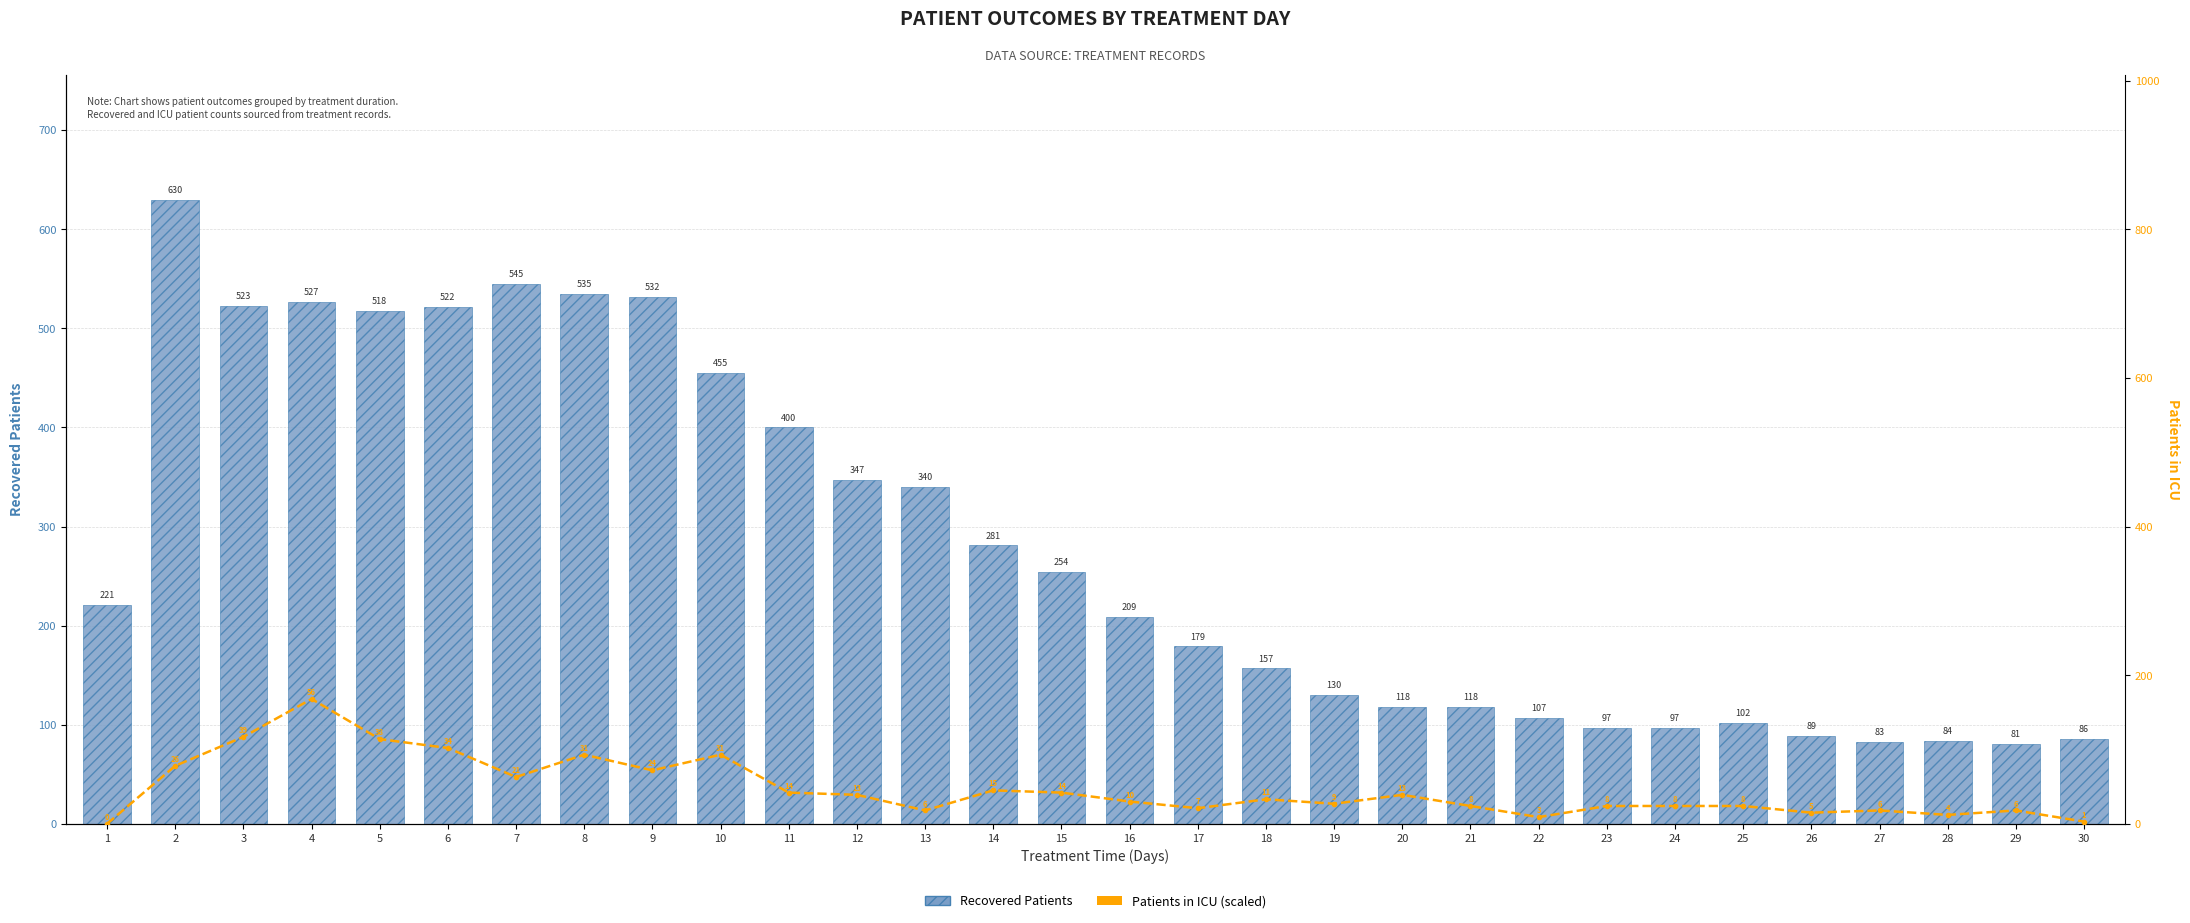

What is the difference between the second highest and second lowest values in the Patients in ICU (scaled) series?

114